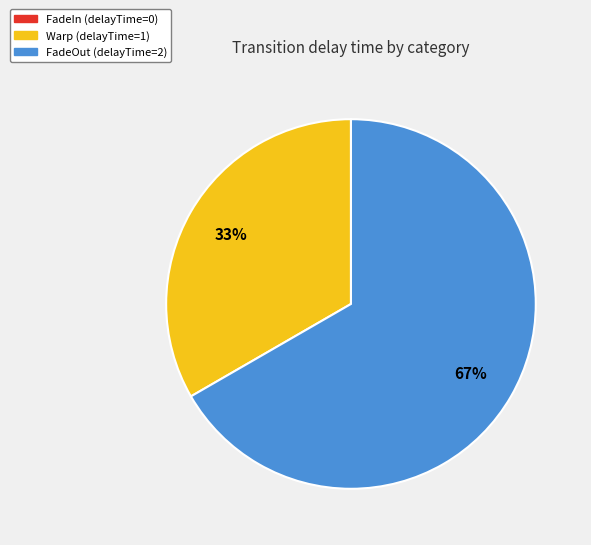

To the nearest percent, what is the average slice percentage?

50%